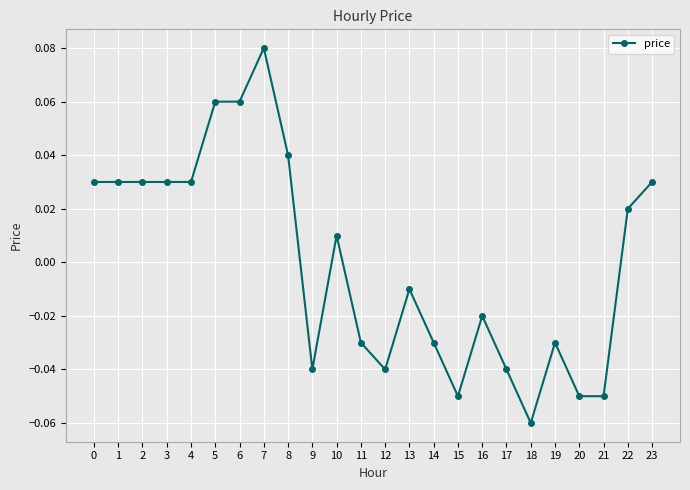

Which has a higher value, 21 or 7?

7